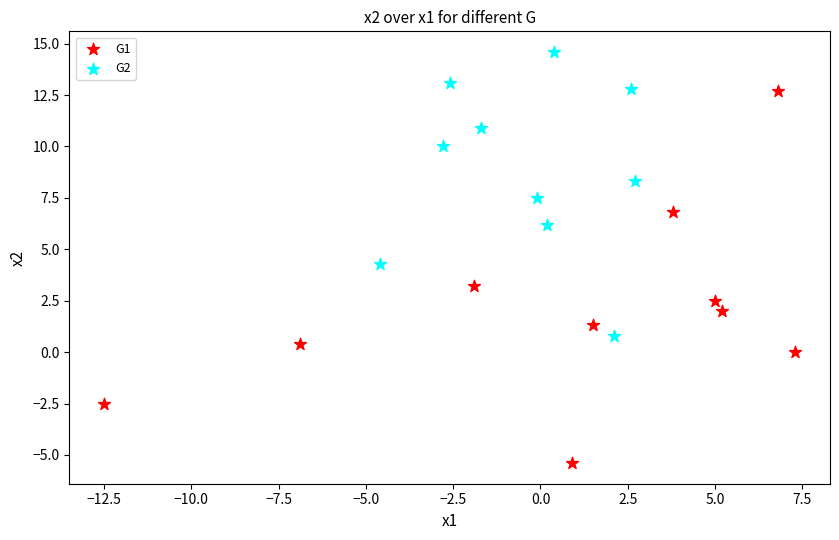

Which series contains the highest Y value?

G2